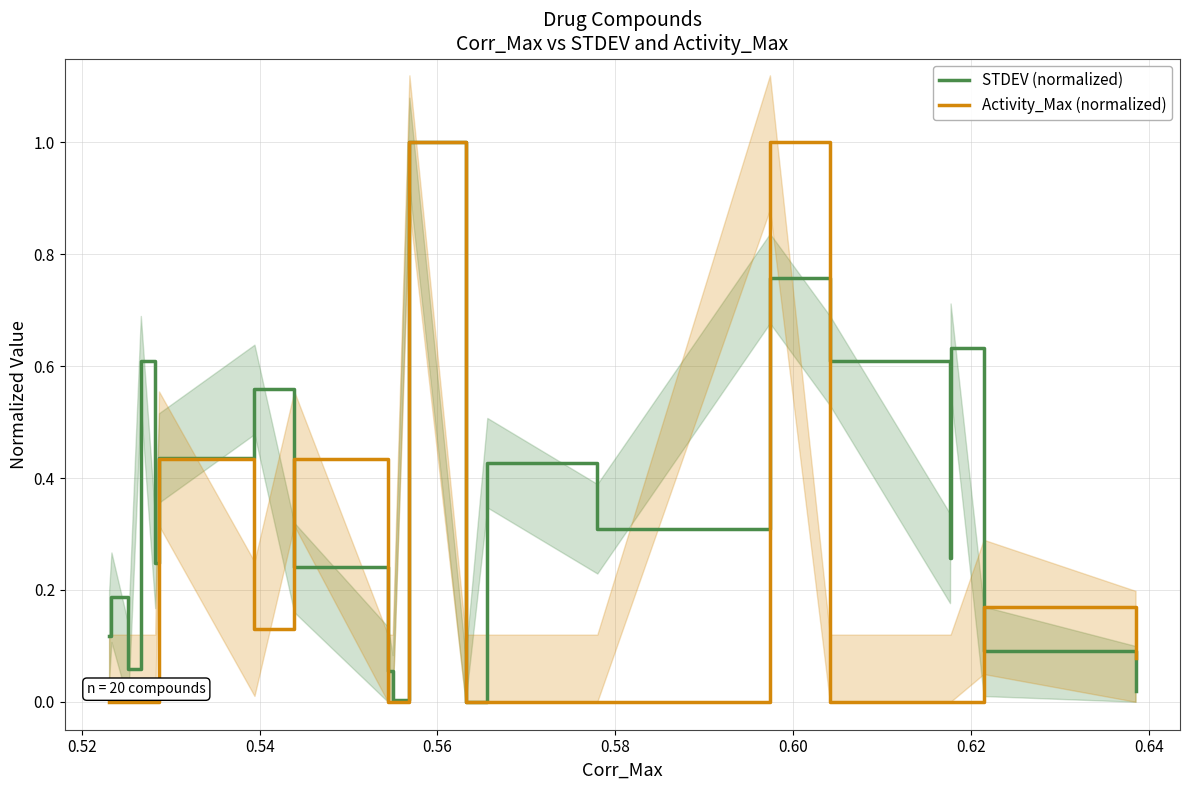

True or false: STDEV (normalized) and Activity_Max (normalized) cross at least once.

True